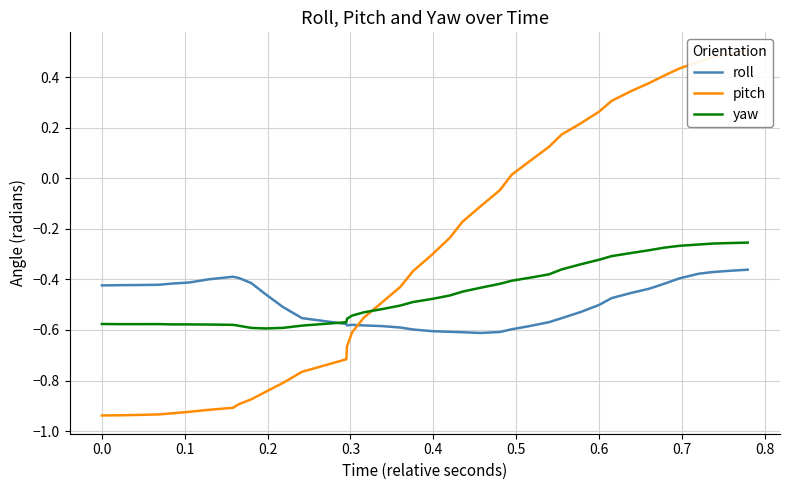

What is the difference between the maximum and minimum values in the roll series?

0.3